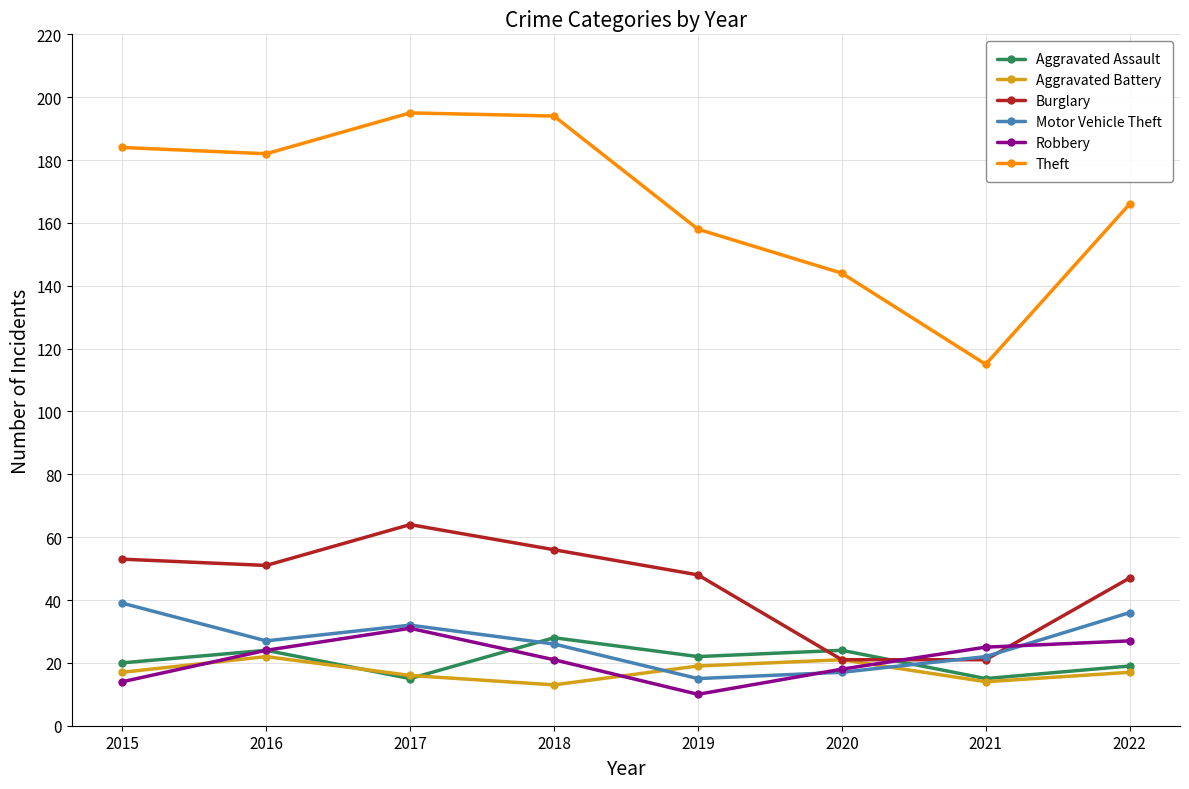

The value of Aggravated Assault at 2015 is 20. True or false?

True